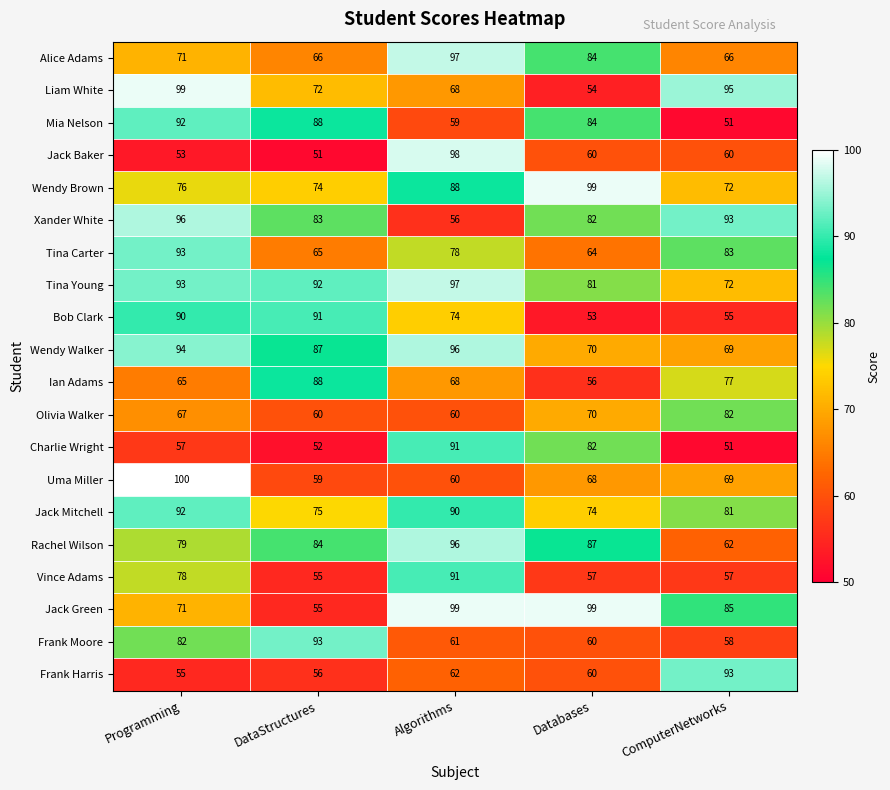

What is the minimum value shown in the chart?

51